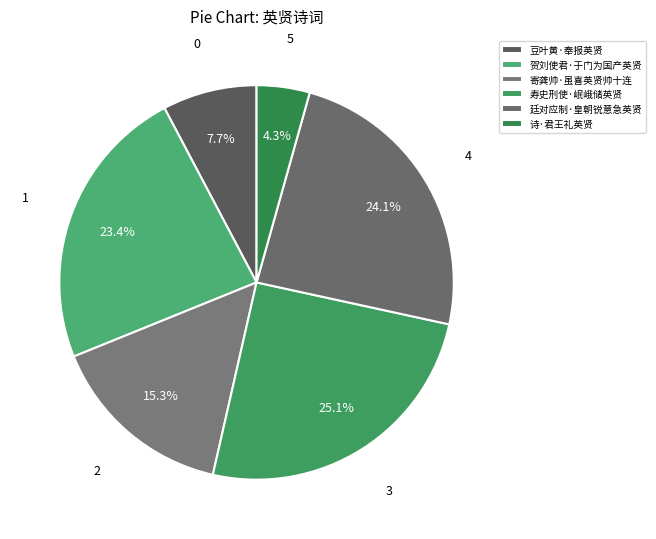

To the nearest percent, what is the combined percentage of 寿史刑使·岷峨储英贤 and 诗·君王礼英贤?

29%